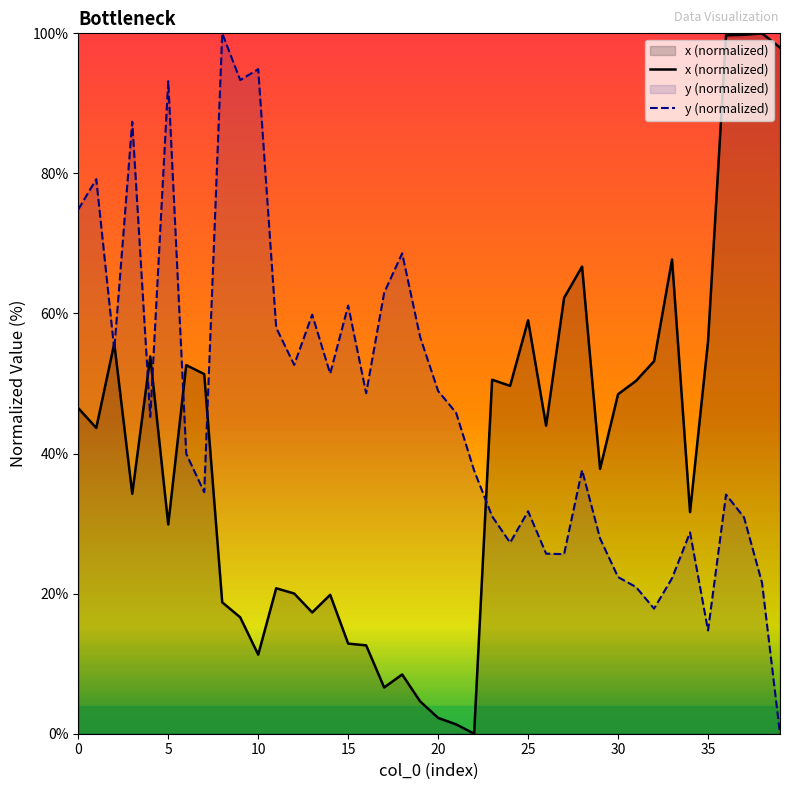

How many data points in y (normalized) are less than 45?

20